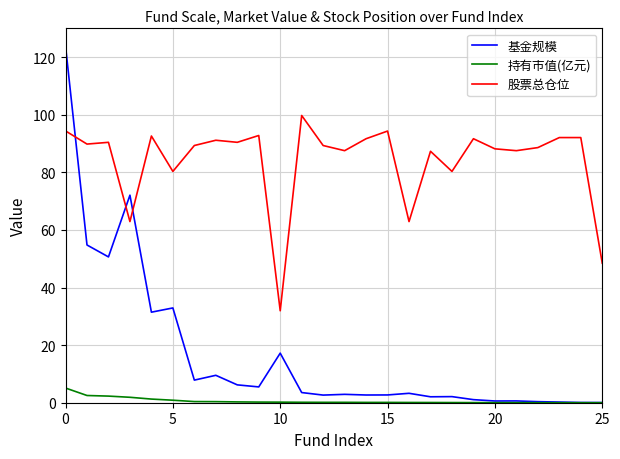

Rank the series by their average value, from lowest to highest.

持有市值(亿元), 基金规模, 股票总仓位